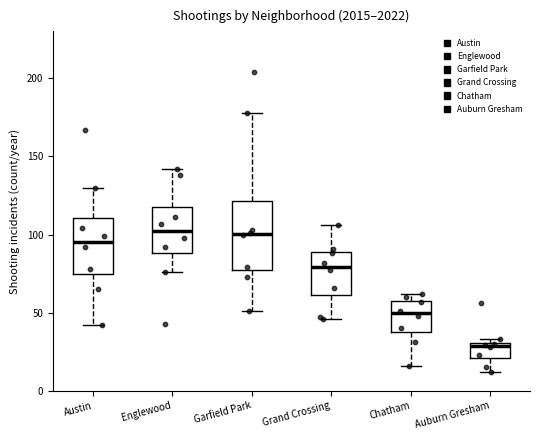

Which box has the lowest median line?

Auburn Gresham